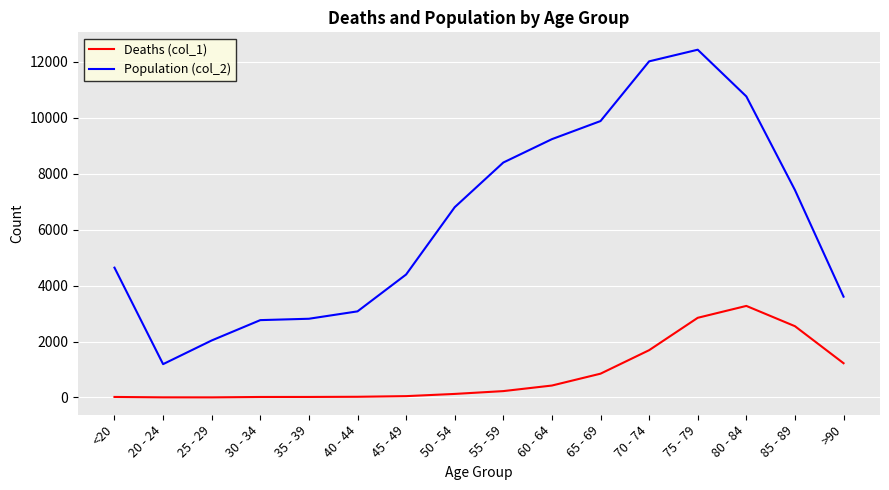

Where is the first local minimum for Population (col_2)?

20 - 24